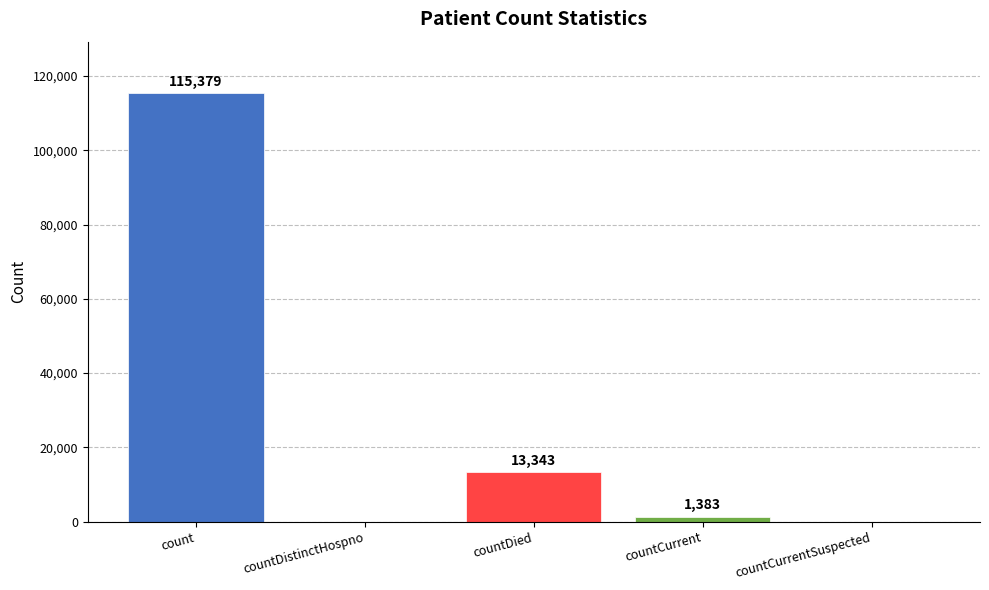

Which category has the highest value across all series?

count